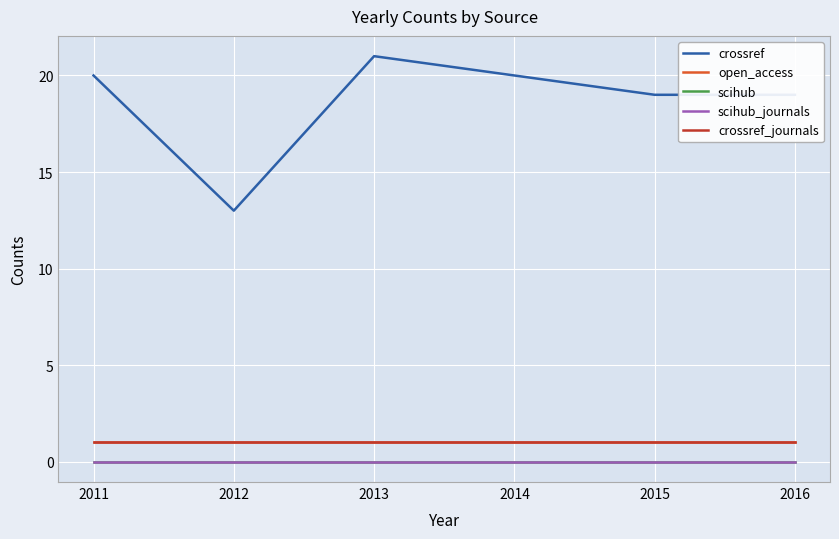

Does the chart have visible grid lines?

Yes